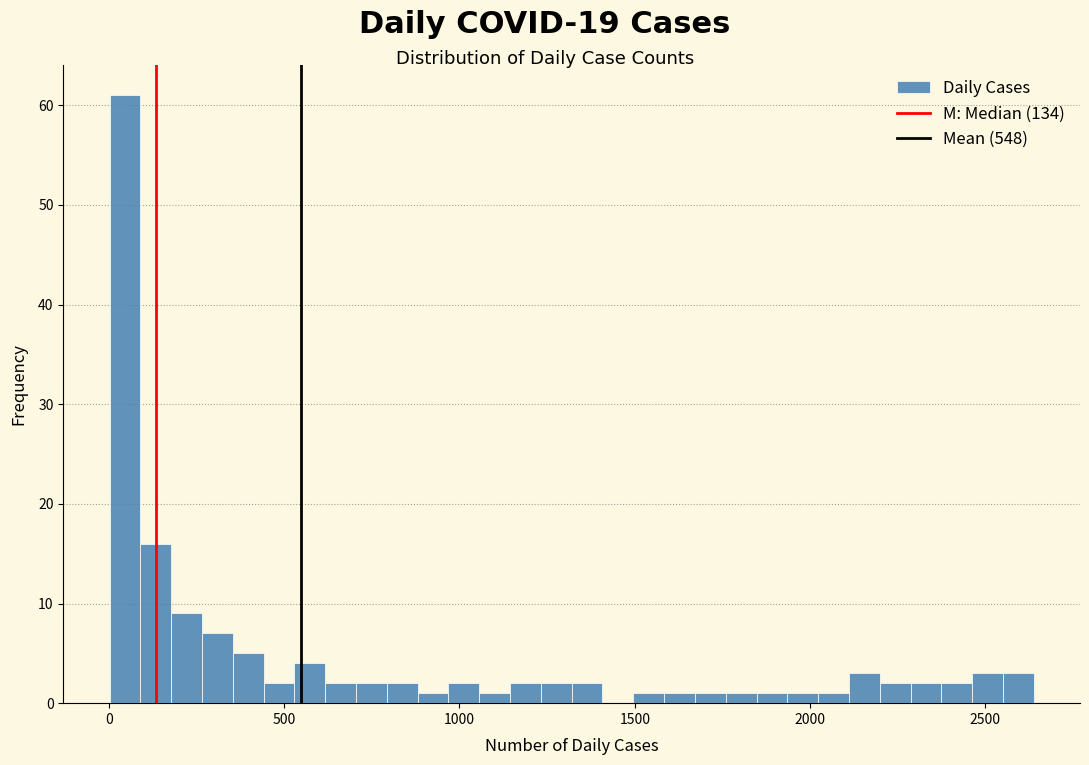

Around what value on the x-axis is the tallest bar? Give the approximate position of its centre, as read against the axis.

50